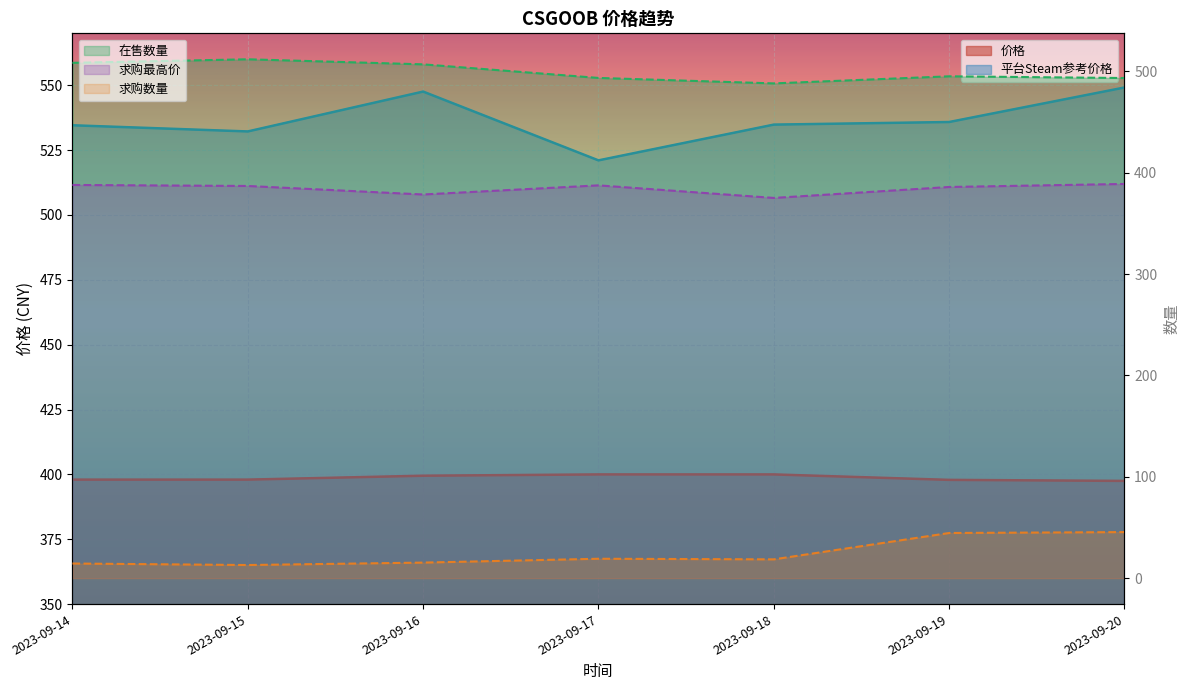

The 在售数量 series shows 166.6 at 2023-09-18. True or false?

False